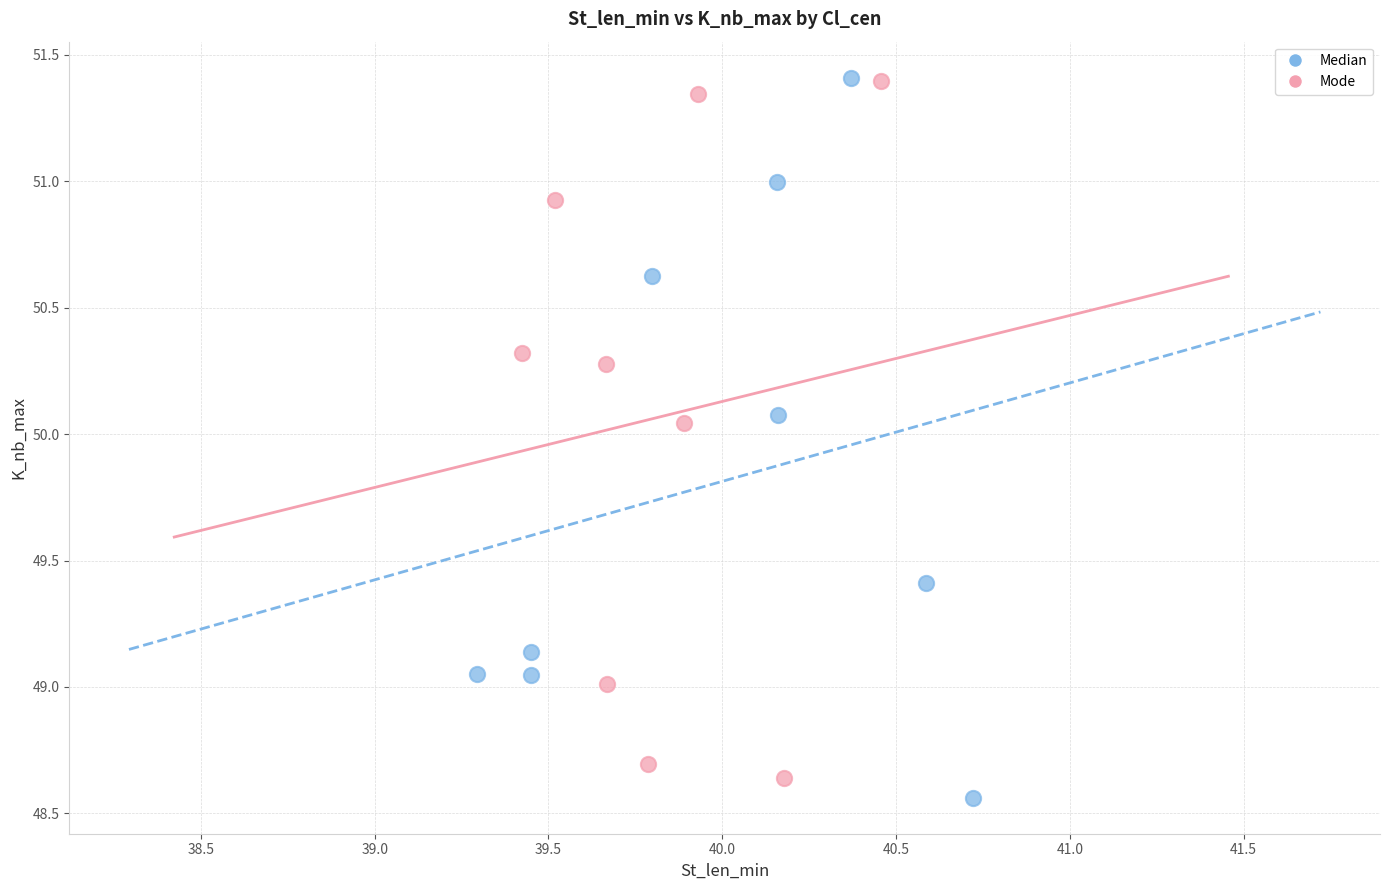

What are all the series names shown in the legend?

Median, Mode